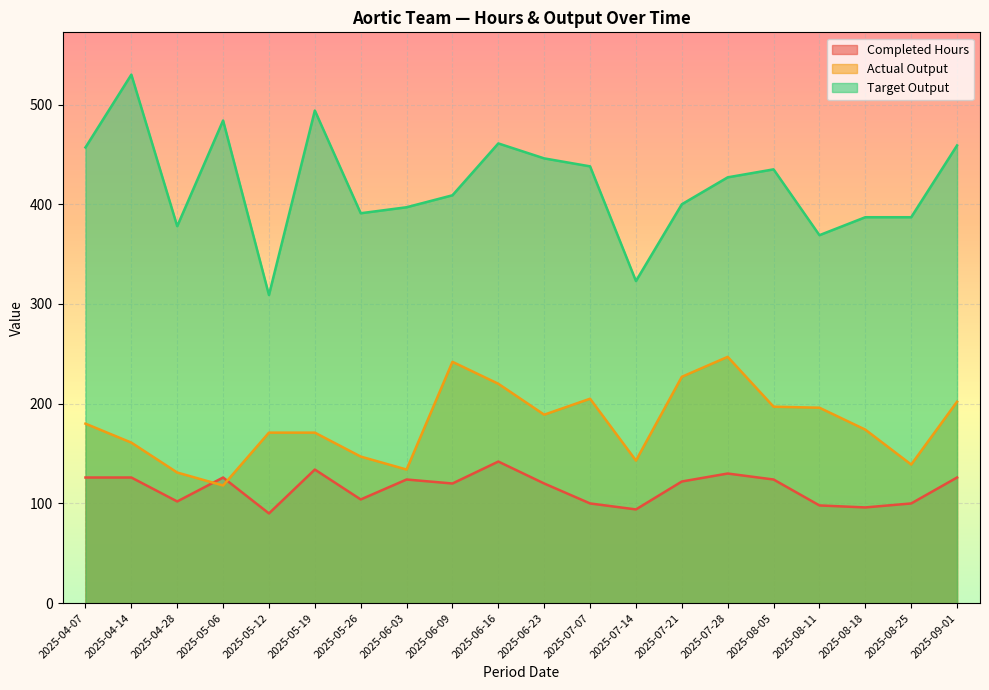

Between 2025-07-07 and 2025-07-28, which series saw the biggest shift?

Actual Output